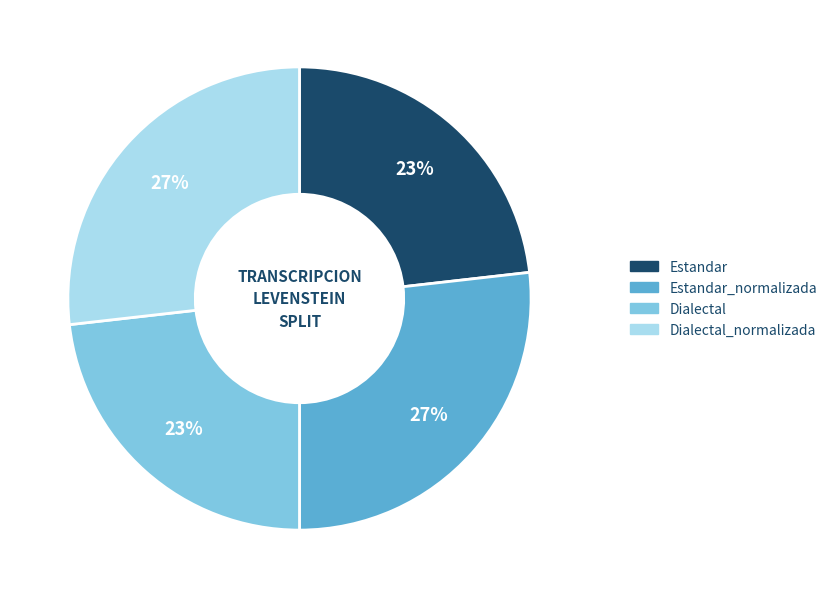

Does any single category account for the majority?

No